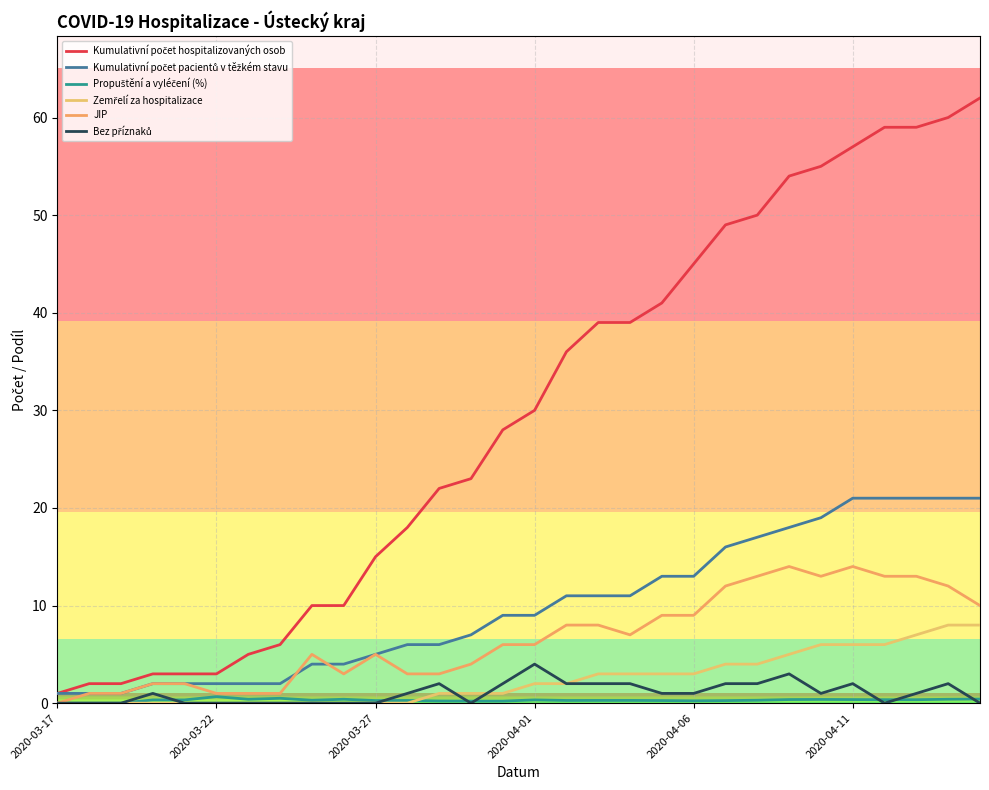

True or false: Kumulativní počet pacientů v těžkém stavu and Zemřelí za hospitalizace intersect in this chart.

False